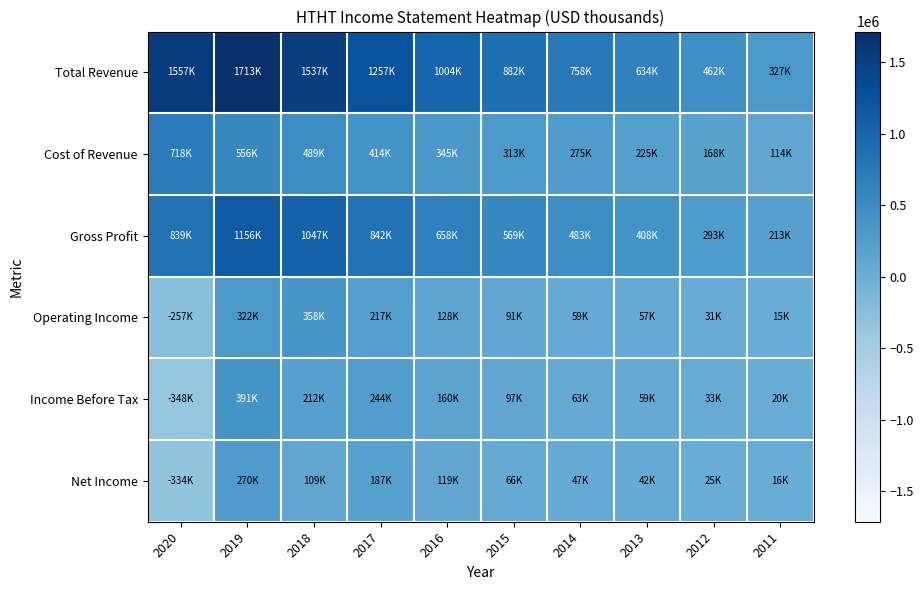

Reading right to left, extract all data points from this chart.

Total Revenue: 2011=327200	2012=462700	2013=634100	2014=758500	2015=882200	2016=1004200	2017=1257200	2018=1537400	2019=1713000	2020=1557700
Cost of Revenue: 2011=114200	2012=168800	2013=225600	2014=275400	2015=313200	2016=345400	2017=414300	2018=489700	2019=556400	2020=718400
Gross Profit: 2011=213000	2012=293900	2013=408500	2014=483100	2015=569100	2016=658800	2017=842900	2018=1047800	2019=1156500	2020=839400
Operating Income: 2011=15600	2012=31500	2013=57900	2014=59500	2015=91800	2016=128500	2017=217900	2018=358100	2019=322100	2020=-257600
Income Before Tax: 2011=20800	2012=33500	2013=59100	2014=63200	2015=97600	2016=160000	2017=244000	2018=212800	2019=391900	2020=-348200
Net Income: 2011=16700	2012=25100	2013=42600	2014=47000	2015=66700	2016=119500	2017=187600	2018=109400	2019=270300	2020=-334900